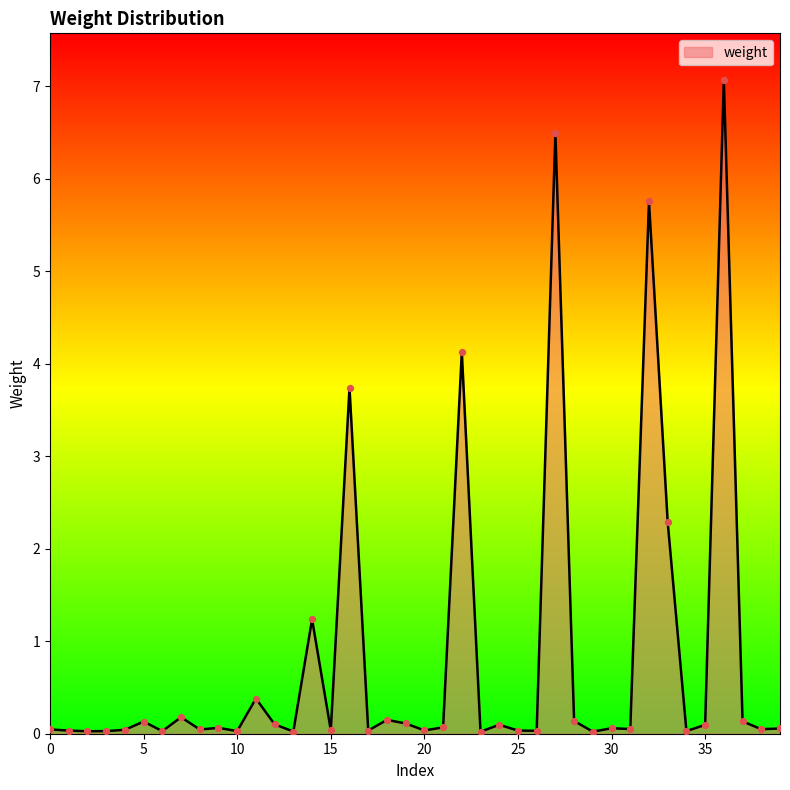

What is the greatest value displayed?

7.1